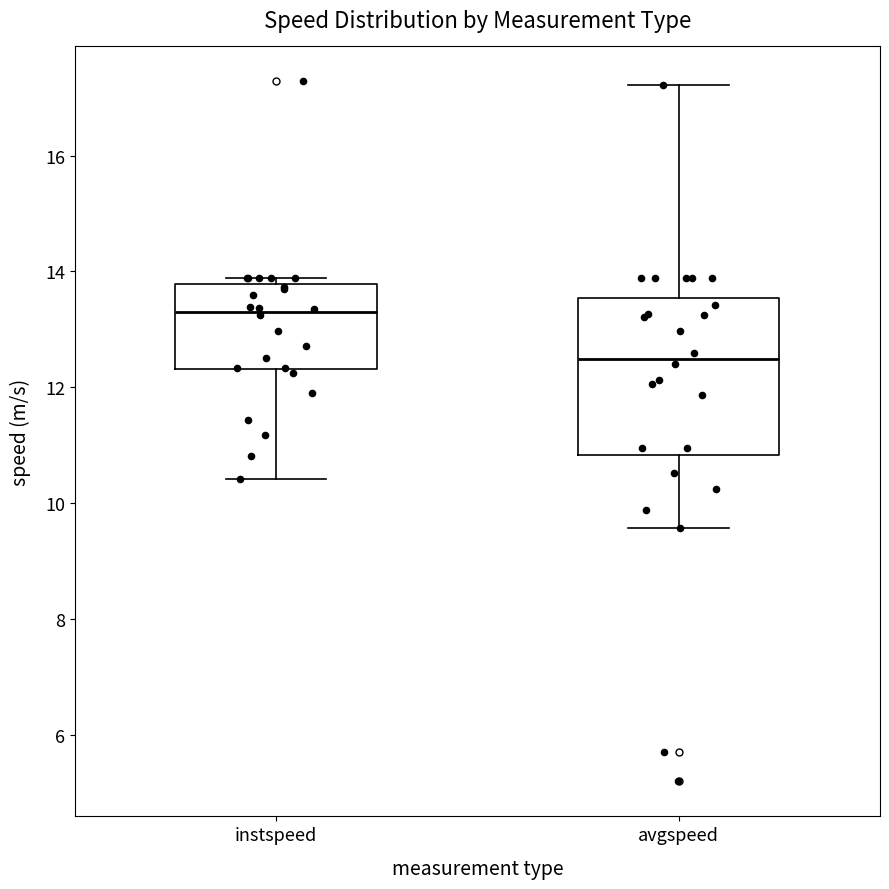

Reading left to right, transcribe this box plot: for each box, give where its median line is, the range the box spans, and where its two whiskers end, as read against the y-axis. The values are not printed on the chart, so give them approximately, as read against the axis.

instspeed: median 13.2, box 12.4 to 13.8, whiskers 10.4 to 13.8 (just above the box's upper edge)
avgspeed: median 12.4, box 10.8 to 13.6, whiskers 9.6 to 17.2